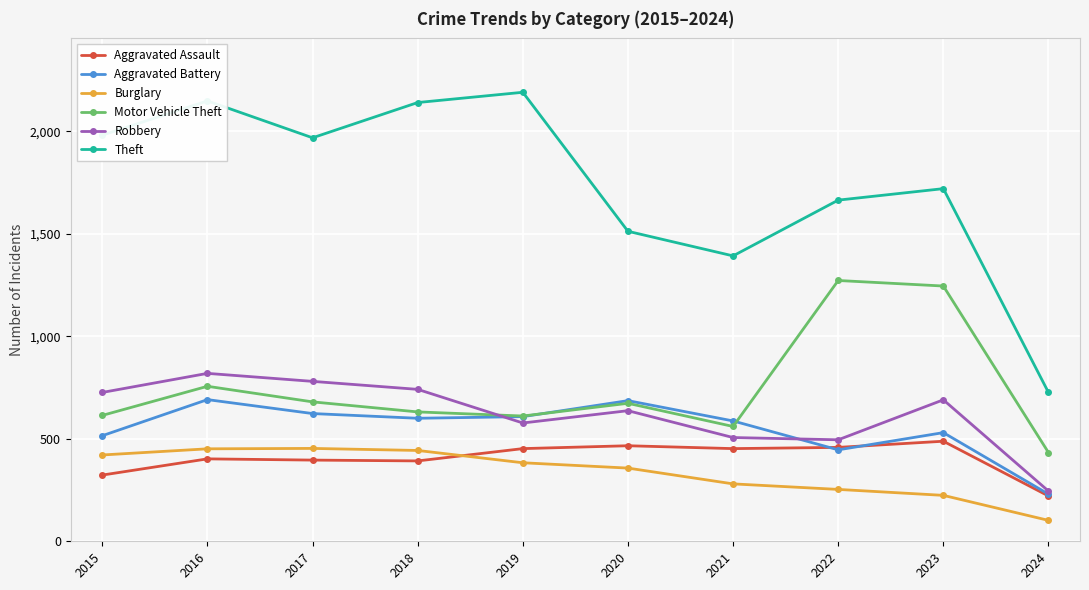

What is the average value of the Robbery series?

622